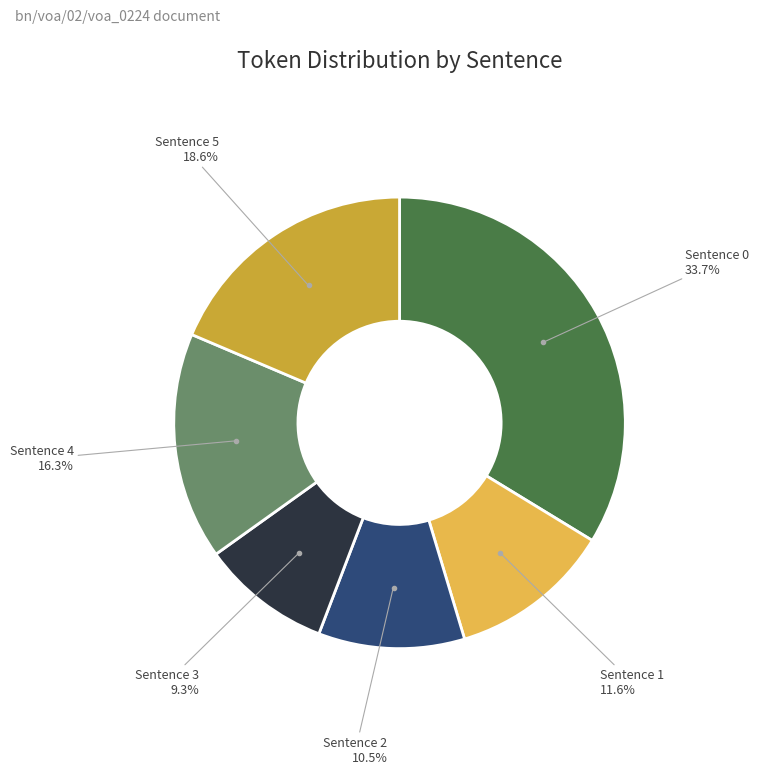

Does any single category account for the majority?

No